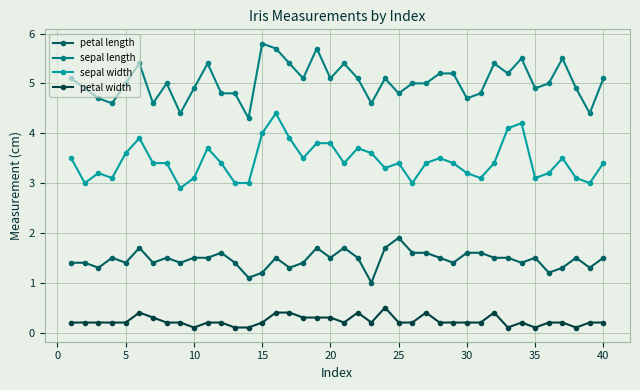

What is the greatest value displayed?

5.8